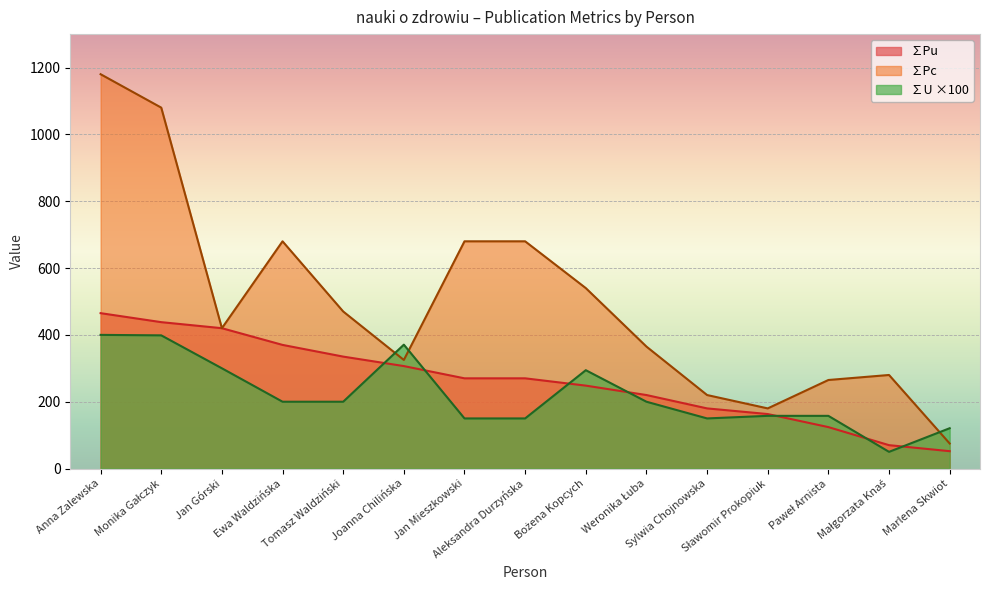

List the series in order of their overall mean, lowest first.

∑U ×100, ∑Pu, ∑Pc